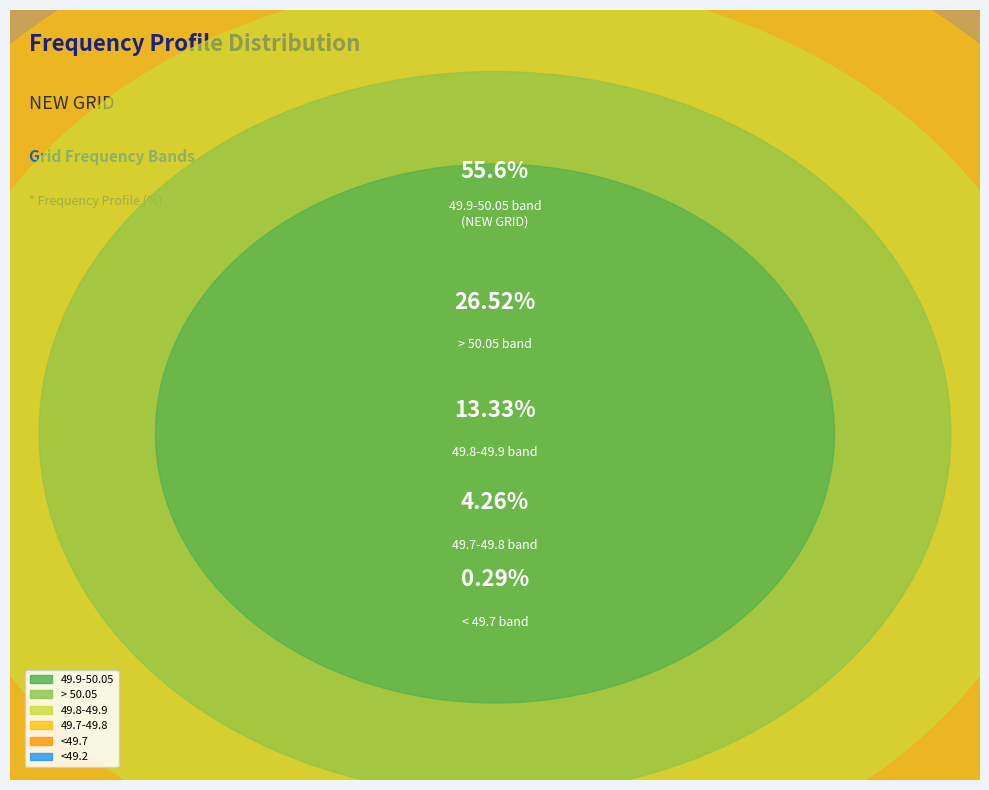

What percentage is NOT represented by 49.7-49.8?

95.7%